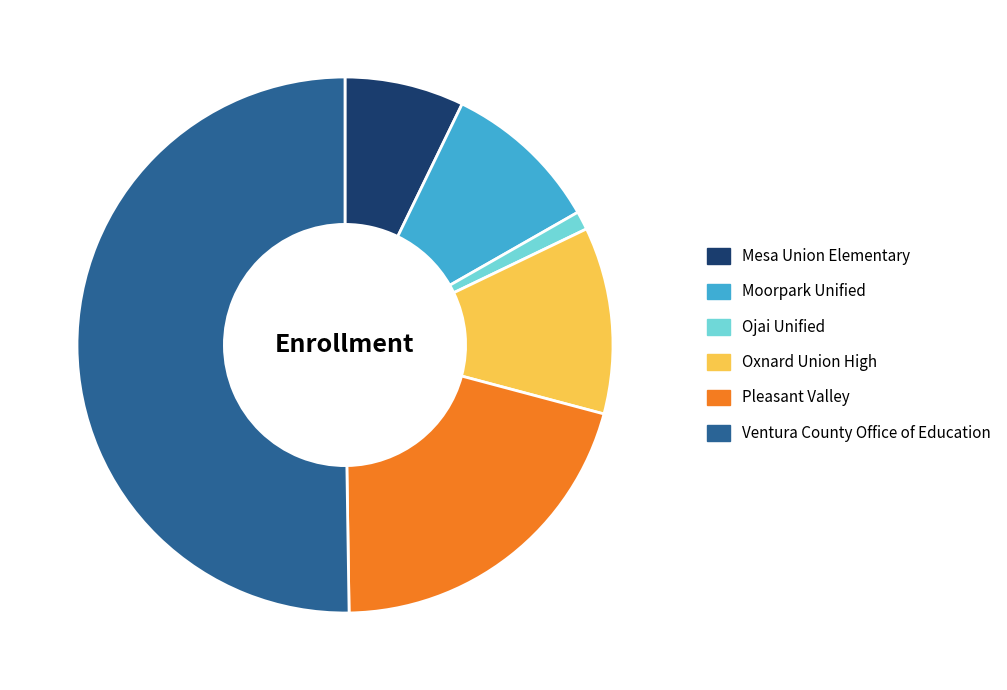

Approximately how many times larger is the value at Moorpark Unified compared to Pleasant Valley?

0.5